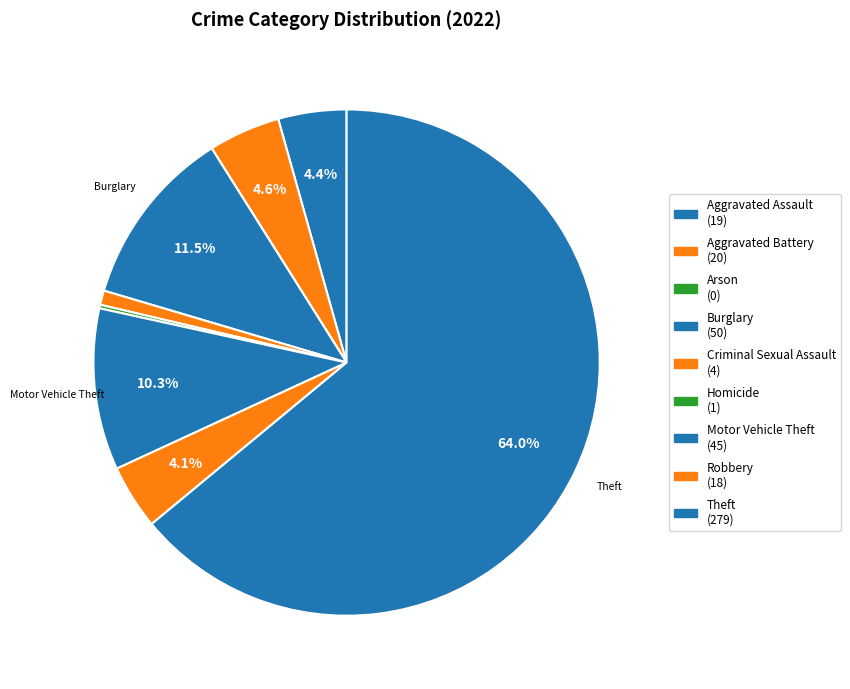

Which slice represents more than half of the pie?

Theft